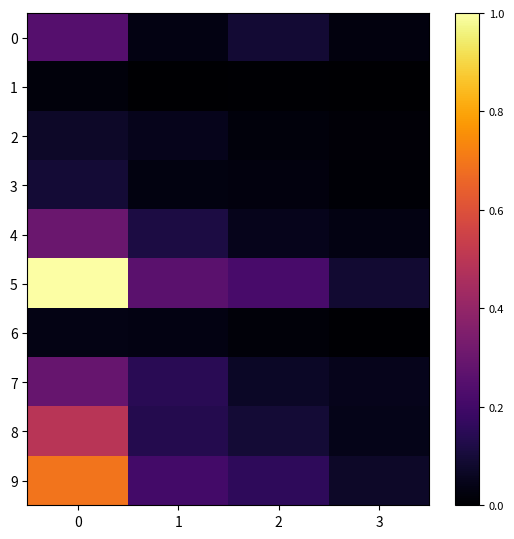

How many distinct data groups are displayed?

10